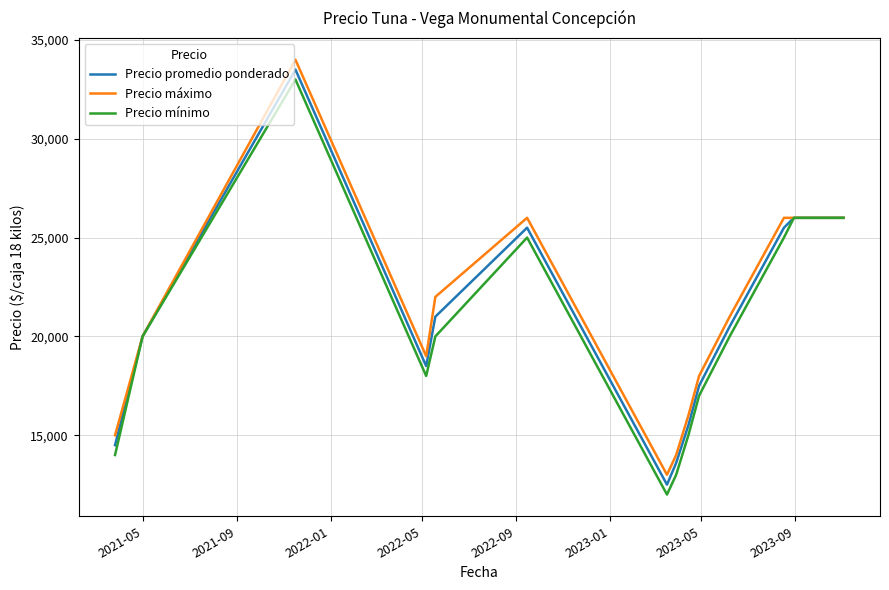

What is the minimum value for Precio mínimo?

12000